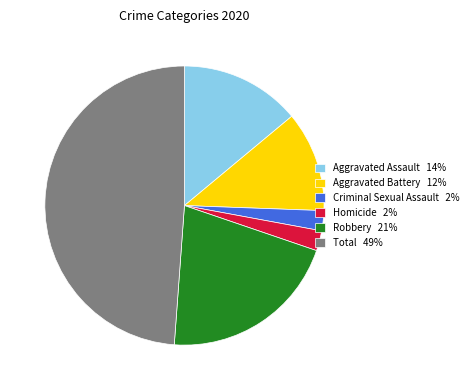

Combined, do Aggravated Assault 14% and Robbery 21% account for over 50%?

No